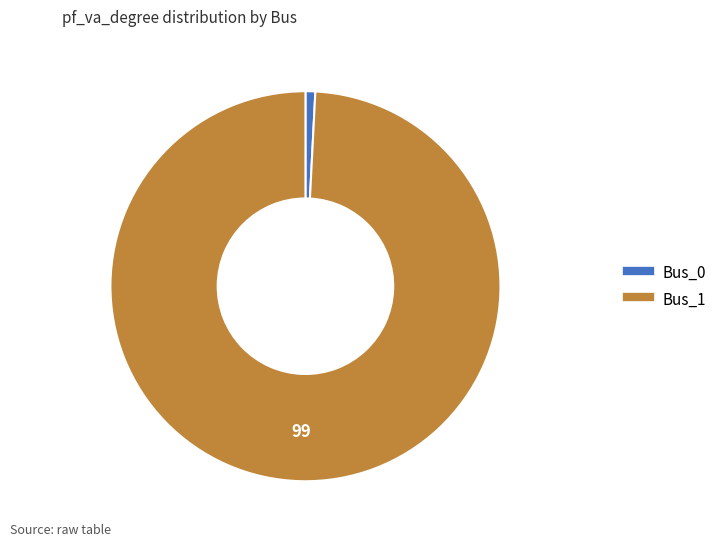

True or false: Bus_1 accounts for 85% of the total.

False